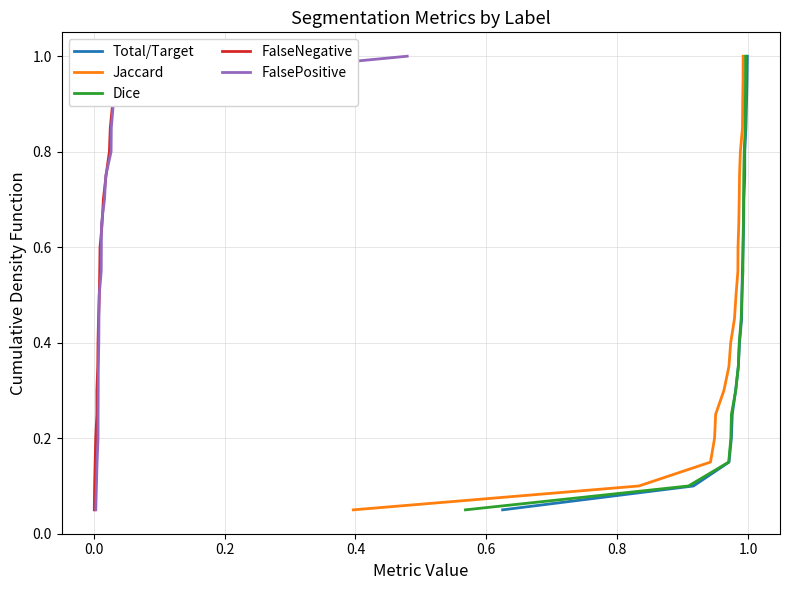

At how many categories does at least one series exceed 0?

20